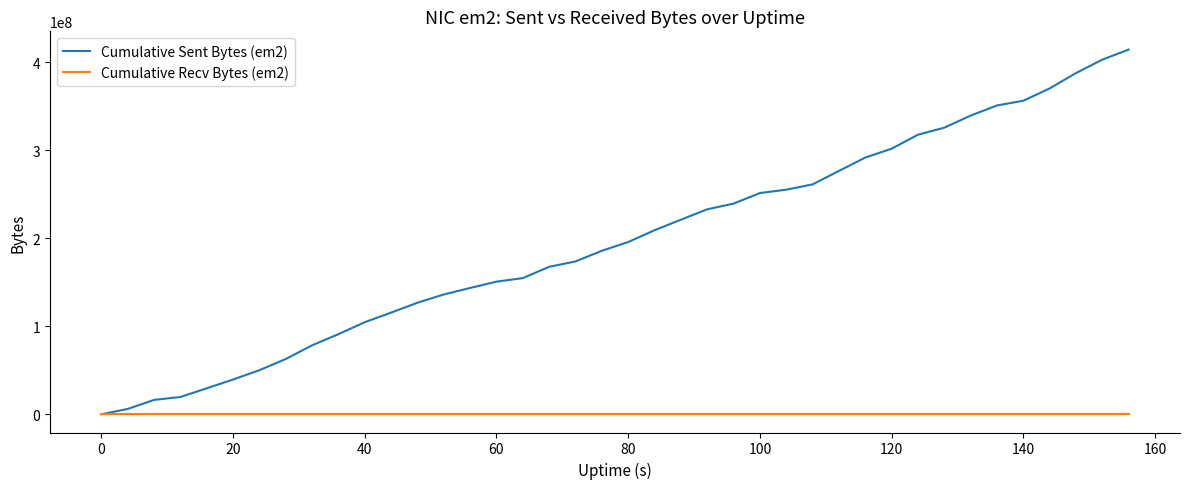

Which series has the largest total across all categories?

Cumulative Sent Bytes (em2)